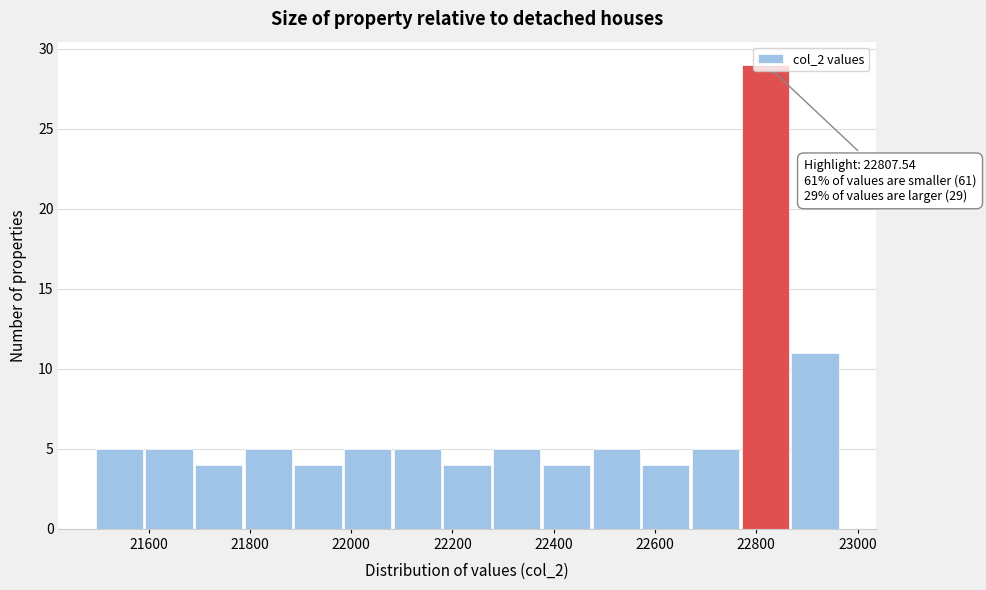

Over which range of the x-axis is the bar tallest?

22780 to 22860